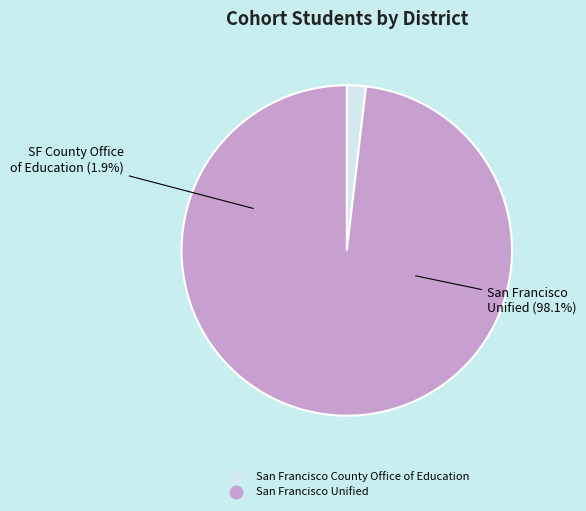

True or false: San Francisco County Office of Education accounts for 9% of the total.

False